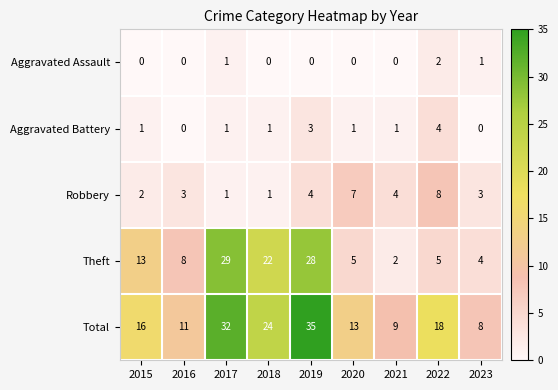

What is the average value of the Total series?

18